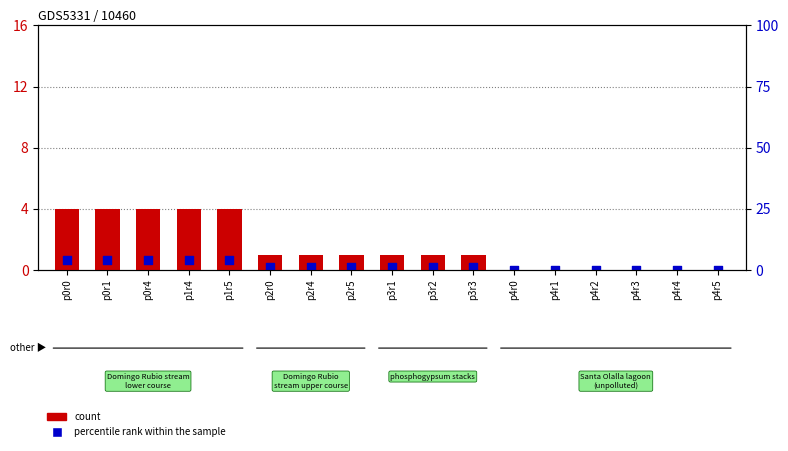

Which series reaches the maximum Y coordinate?

count